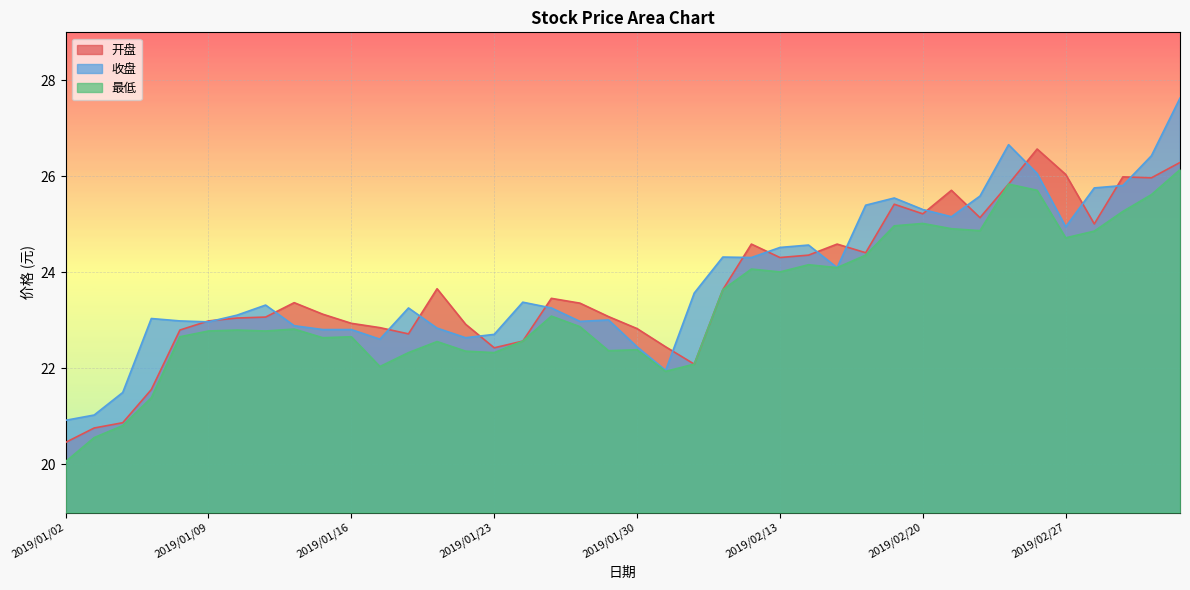

At which category is the sum across all series the highest?

2019/03/05